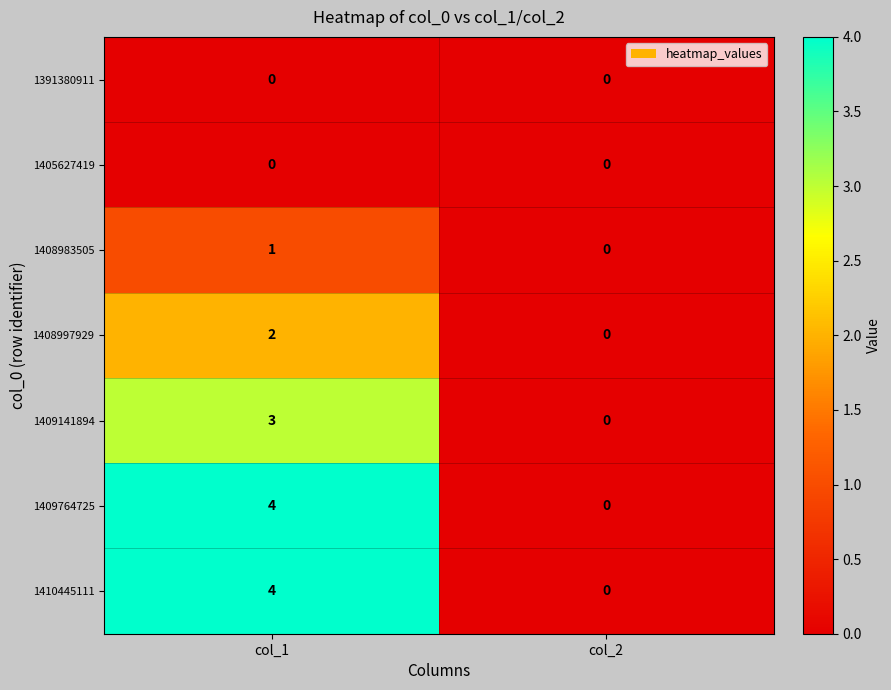

What is the difference between the 1409764725 values at col_1 and col_2?

4